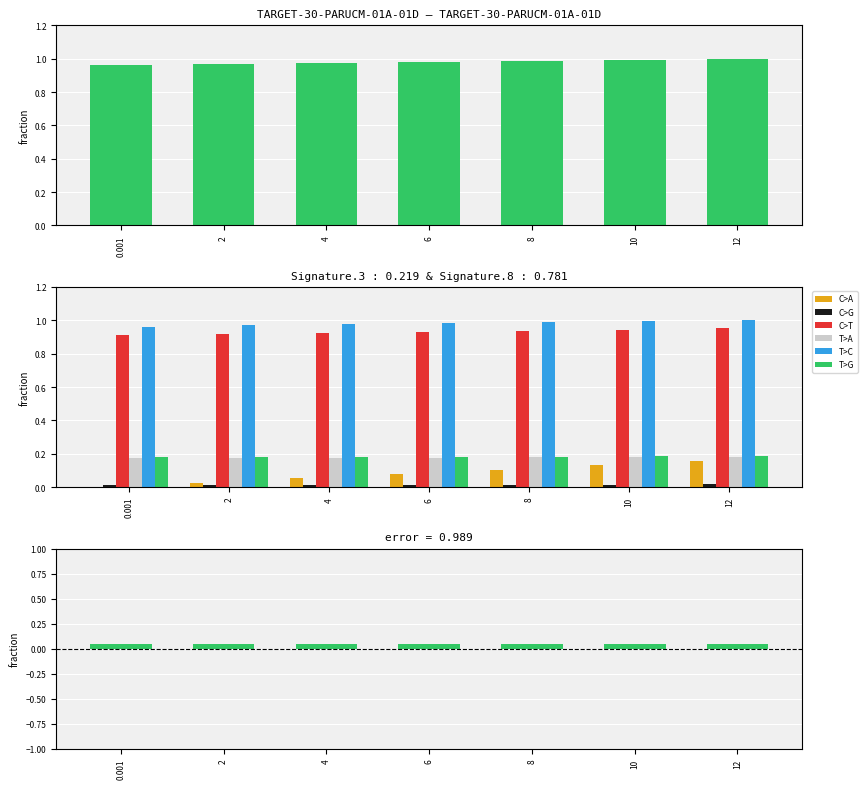

Reading left to right, extract all data points from this chart.

T>C: 1.0	1.0	1.0	1.0	1.0	1.0	1.0
C>A: 0.0	0.0	0.1	0.1	0.1	0.1	0.2
C>G: 0.0	0.0	0.0	0.0	0.0	0.0	0.0
C>T: 0.9	0.9	0.9	0.9	0.9	0.9	1.0
T>A: 0.2	0.2	0.2	0.2	0.2	0.2	0.2
T>G: 0.2	0.2	0.2	0.2	0.2	0.2	0.2